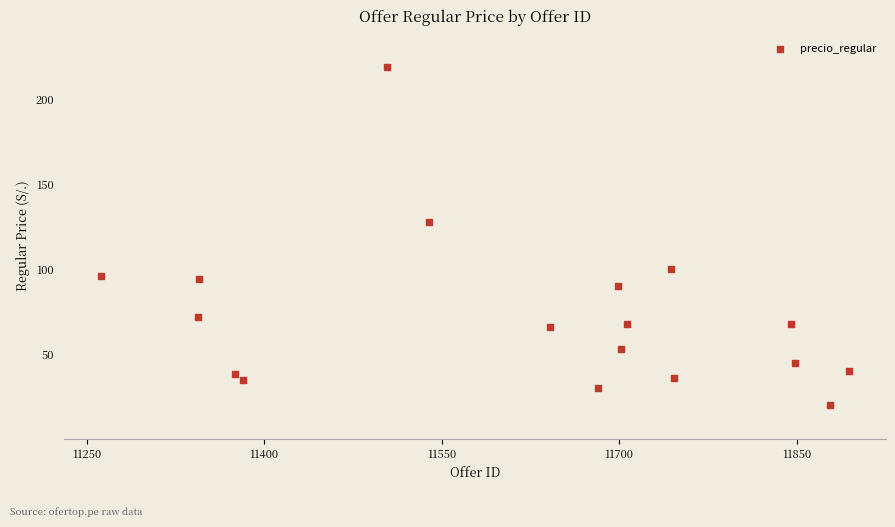

What is the range of Y values (max minus min)?

199.0